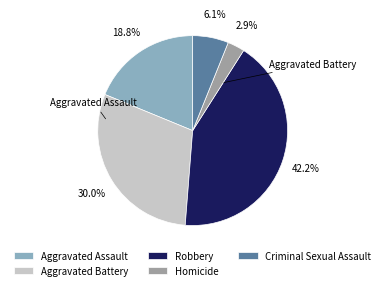

Count the number of slices in the pie.

5